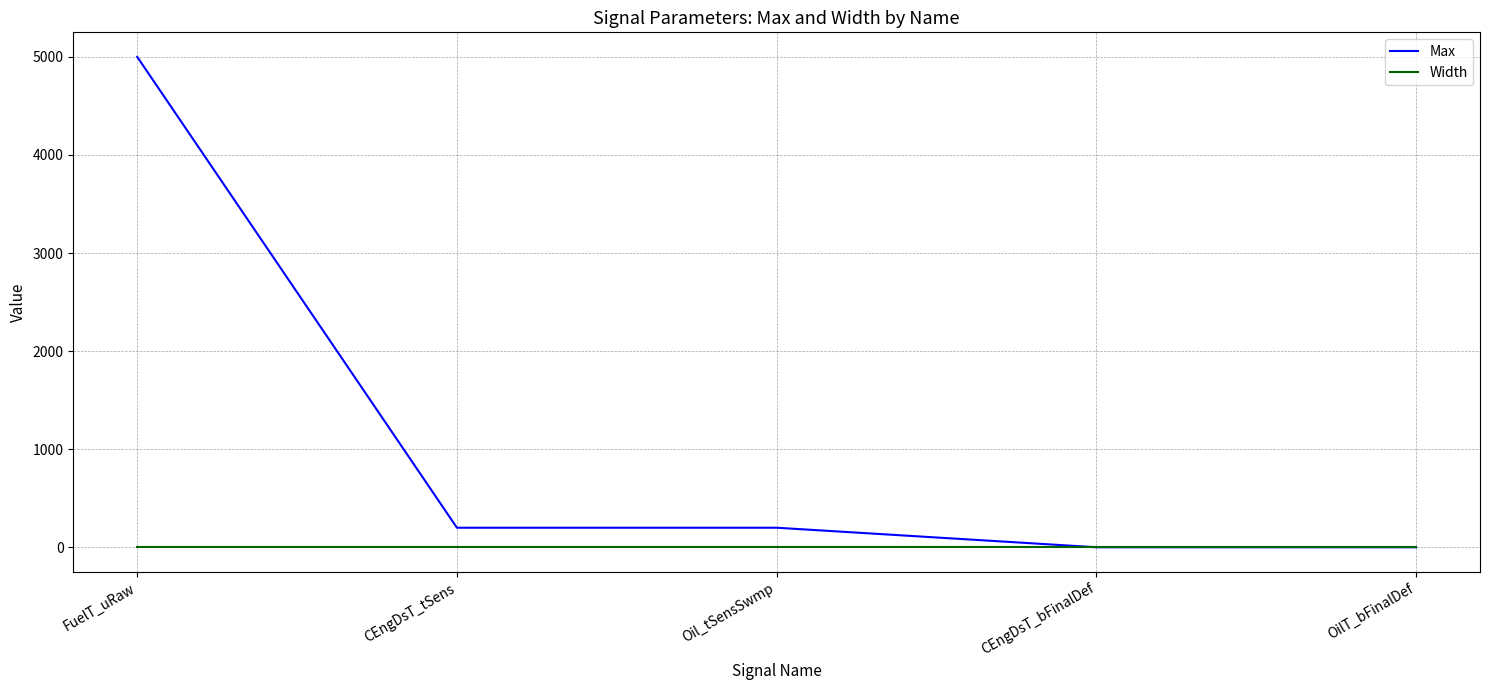

Which series has the largest total across all categories?

Max